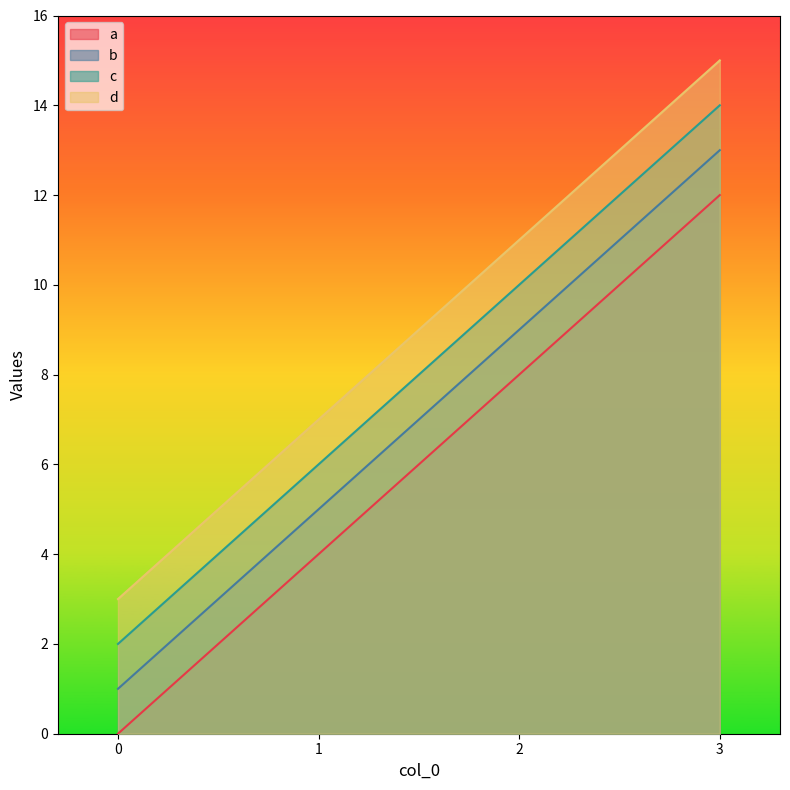

Reading right to left, what are all the values shown in this chart?

a: 12	8	4	0
b: 13	9	5	1
c: 14	10	6	2
d: 15	11	7	3